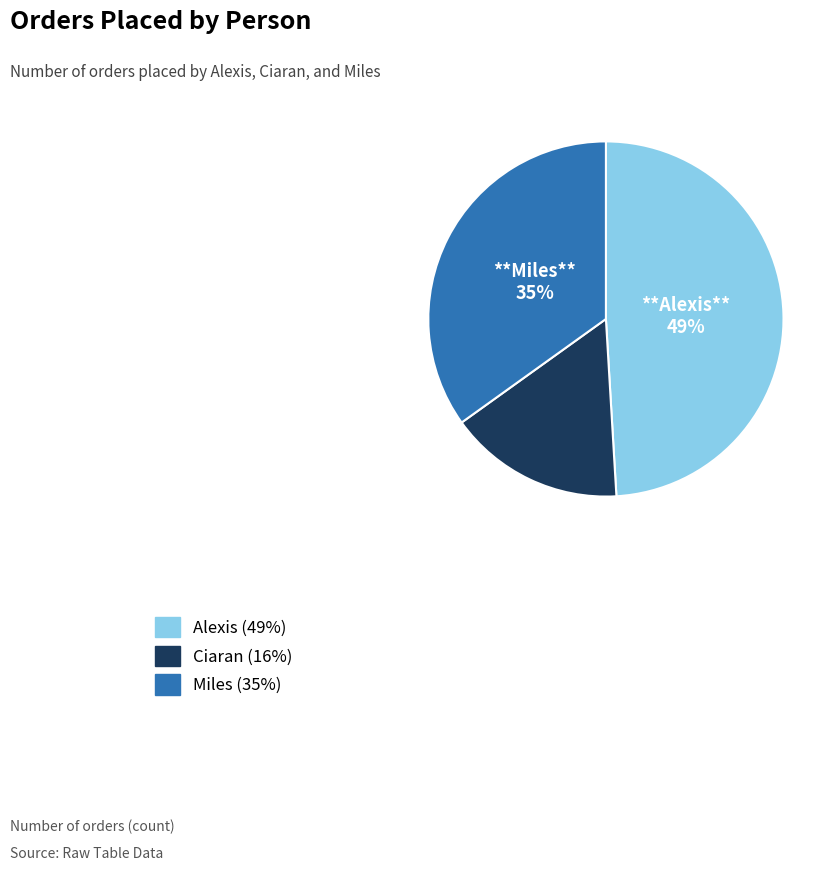

Is the sum of Alexis and Miles greater than half?

Yes